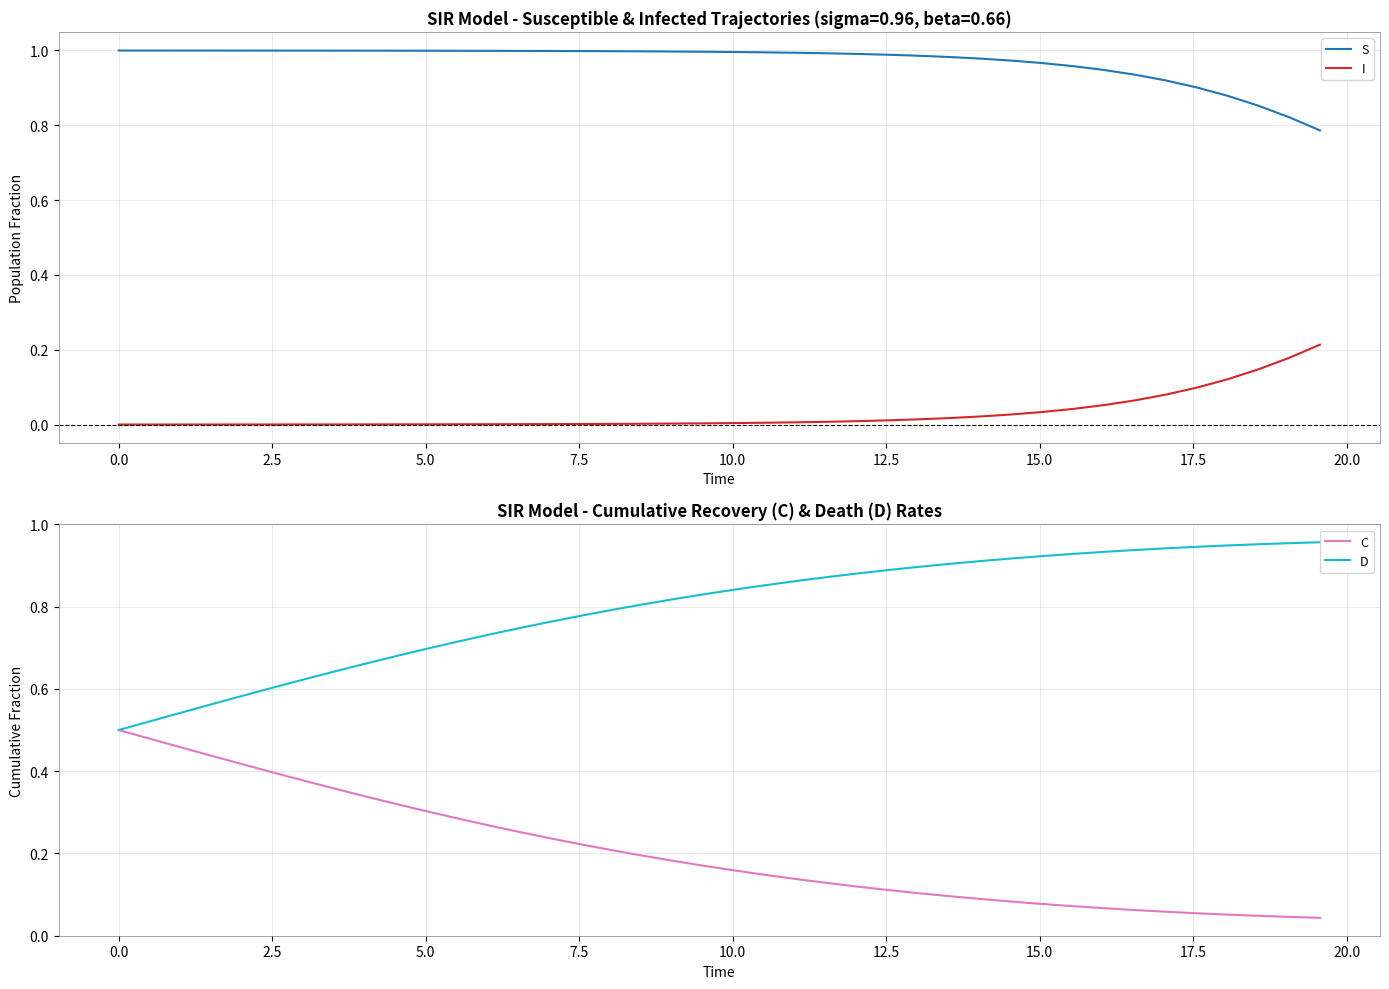

True or false: I and S cross at least once.

False